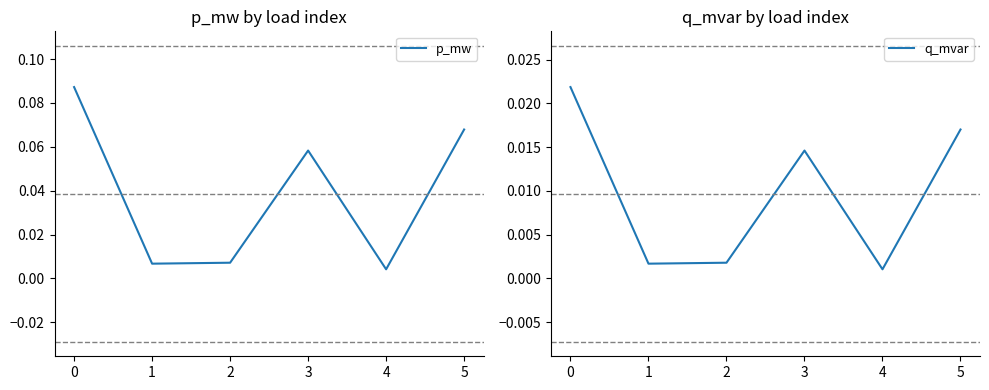

What is the difference between the second highest and minimum values in the p_mw series?

0.1